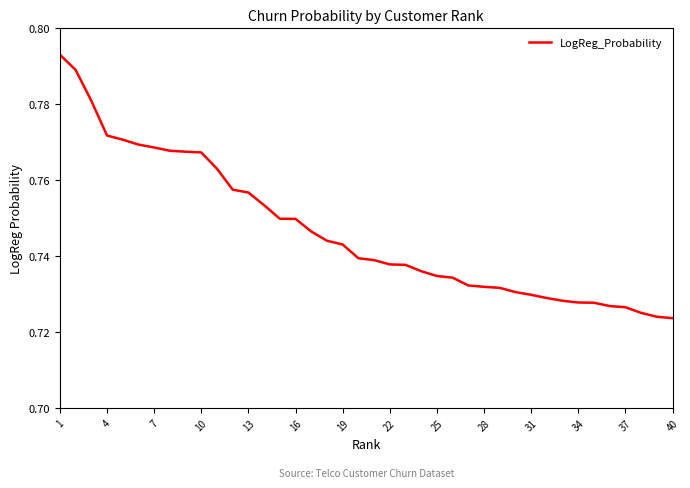

What is the difference between the maximum and minimum values?

0.1